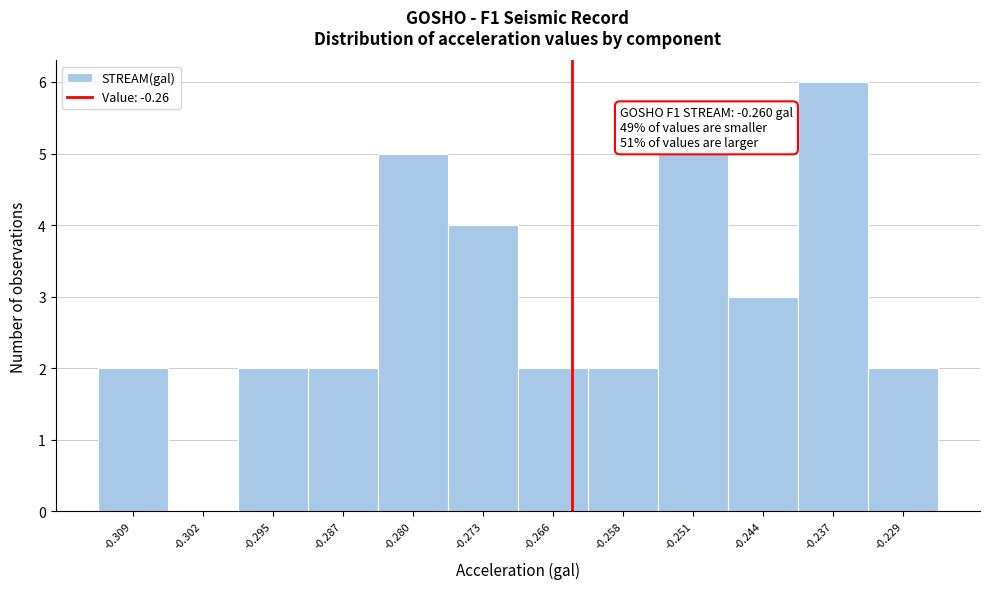

Reading left to right, what are all the values shown in this chart?

-0.309=2	-0.302=0	-0.295=2	-0.287=2	-0.280=5	-0.273=4	-0.266=2	-0.258=2	-0.251=5	-0.244=3	-0.237=6	-0.229=2